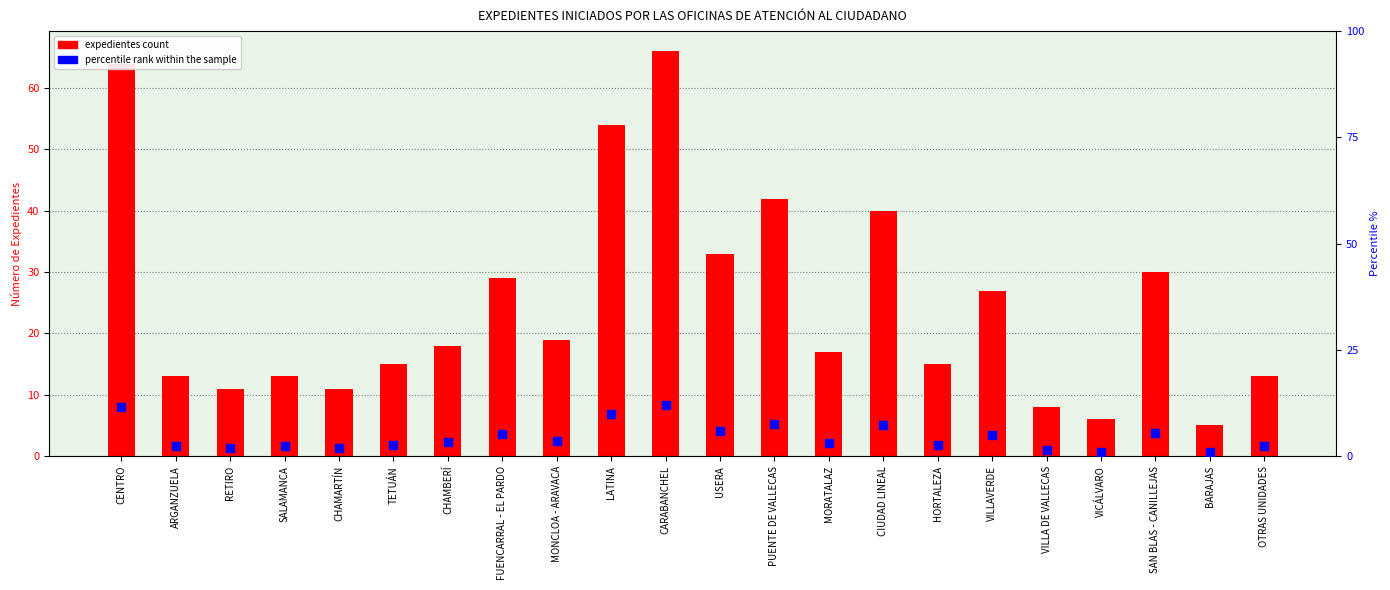

Is the value of expedientes count at LATINA greater than the value of percentile rank within the sample at CIUDAD LINEAL?

Yes